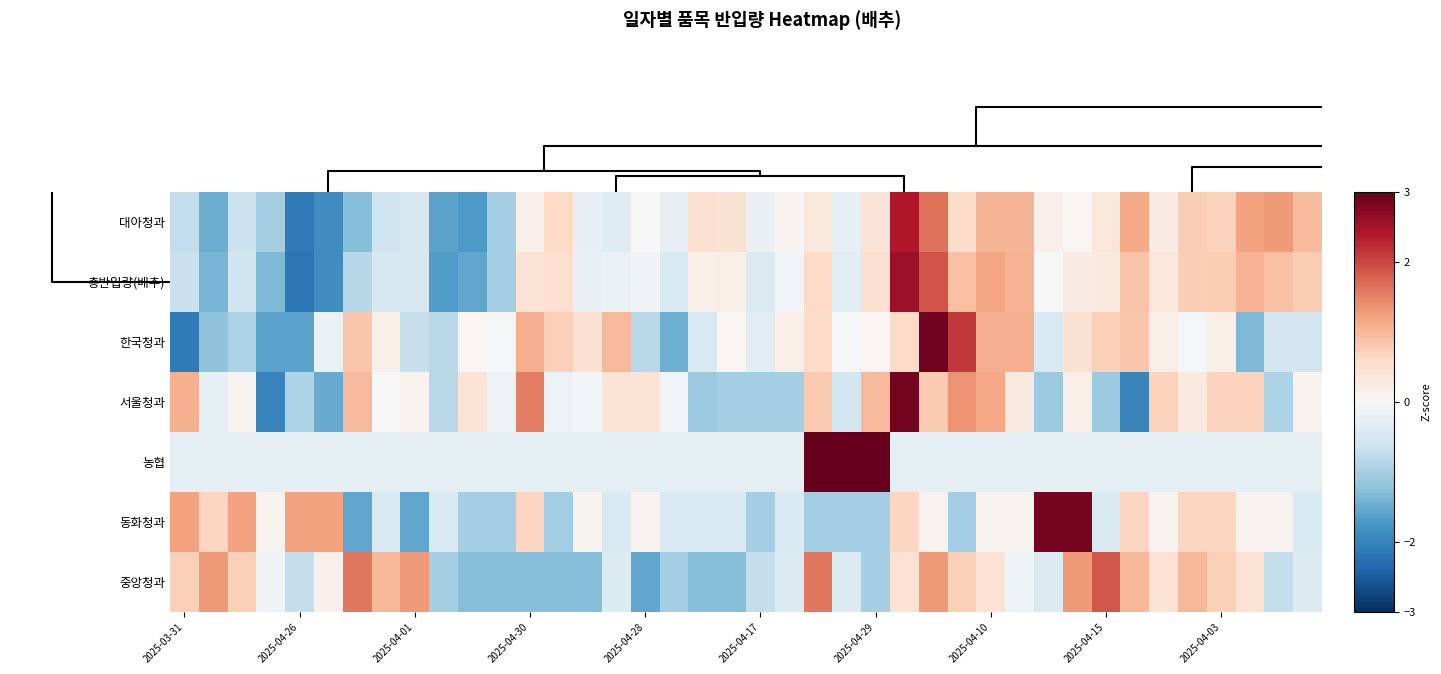

Reading left to right, transcribe all the data shown in this chart.

중앙청과: 0.7	1.3	0.7	-0.1	-0.7	0.1	1.6	1.0	1.3	-1.0	-1.3	-1.3	-1.3	-1.3	-1.3	-0.4	-1.6	-1.0	-1.3	-1.3	-0.7	-0.4	1.6	-0.4	-1.0	0.4	1.3	0.7	0.4	-0.1	-0.4	1.3	1.9	1.0	0.4	1.0	0.7	0.4	-0.7	-0.4
동화청과: 1.2	0.7	1.2	0.1	1.2	1.2	-1.6	-0.5	-1.6	-0.5	-1.0	-1.0	0.7	-1.0	0.1	-0.5	0.1	-0.5	-0.5	-0.5	-1.0	-0.5	-1.0	-1.0	-1.0	0.7	0.1	-1.0	0.1	0.1	2.9	2.9	-0.5	0.7	0.1	0.7	0.7	0.1	0.1	-0.5
농협: -0.3	-0.3	-0.3	-0.3	-0.3	-0.3	-0.3	-0.3	-0.3	-0.3	-0.3	-0.3	-0.3	-0.3	-0.3	-0.3	-0.3	-0.3	-0.3	-0.3	-0.3	-0.3	3.5	3.5	3.5	-0.3	-0.3	-0.3	-0.3	-0.3	-0.3	-0.3	-0.3	-0.3	-0.3	-0.3	-0.3	-0.3	-0.3	-0.3
서울청과: 1.1	-0.3	0.1	-2.0	-0.9	-1.5	1.0	0.0	0.1	-0.8	0.4	-0.2	1.5	-0.2	-0.1	0.4	0.4	-0.1	-1.1	-1.0	-1.0	-1.0	0.8	-0.6	1.0	2.9	0.8	1.3	1.2	0.3	-1.1	0.2	-1.1	-2.0	0.7	0.3	0.7	0.7	-0.9	0.1
한국청과: -2.1	-1.2	-1.0	-1.6	-1.6	-0.2	0.8	0.2	-0.7	-0.8	0.1	-0.1	1.1	0.7	0.5	1.0	-0.8	-1.5	-0.4	0.1	-0.3	0.2	0.6	-0.1	0.1	0.6	2.9	2.1	1.1	1.1	-0.4	0.5	0.7	0.8	0.2	-0.1	0.2	-1.3	-0.6	-0.6
총반입량(배추): -0.7	-1.4	-0.6	-1.3	-2.2	-1.9	-0.8	-0.5	-0.5	-1.7	-1.5	-1.0	0.4	0.5	-0.2	-0.2	-0.1	-0.5	0.2	0.2	-0.4	-0.1	0.6	-0.3	0.5	2.6	1.9	0.9	1.2	1.1	-0.0	0.2	0.3	0.9	0.4	0.7	0.8	1.0	0.9	0.8
대아청과: -0.7	-1.5	-0.6	-1.0	-2.1	-1.9	-1.3	-0.6	-0.5	-1.6	-1.7	-1.0	0.2	0.6	-0.2	-0.4	-0.0	-0.3	0.5	0.5	-0.2	0.1	0.4	-0.3	0.4	2.4	1.6	0.5	1.0	1.0	0.2	0.1	0.3	1.1	0.2	0.7	0.7	1.2	1.3	1.0